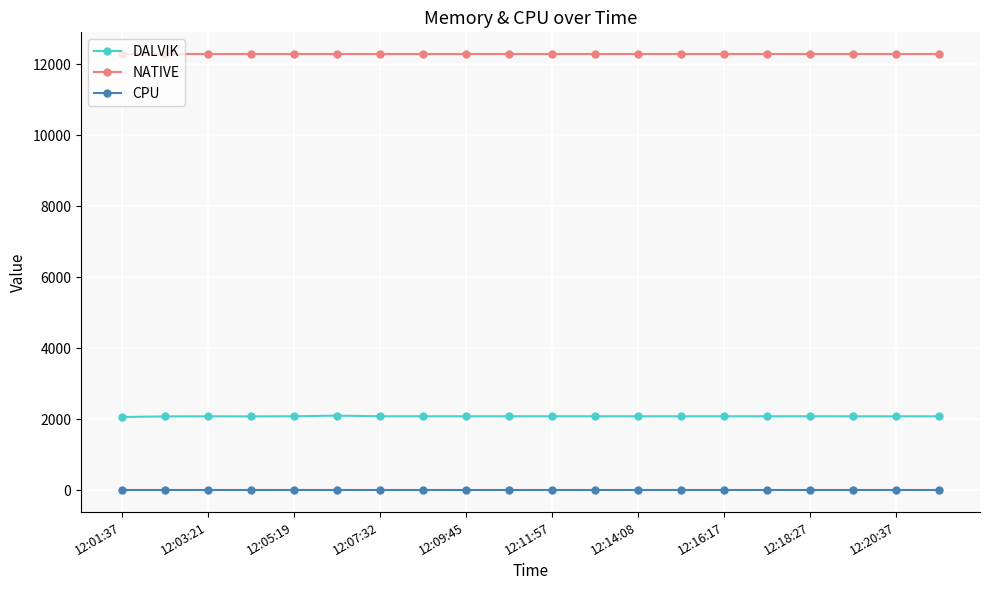

At how many categories does at least one series exceed 1349?

20